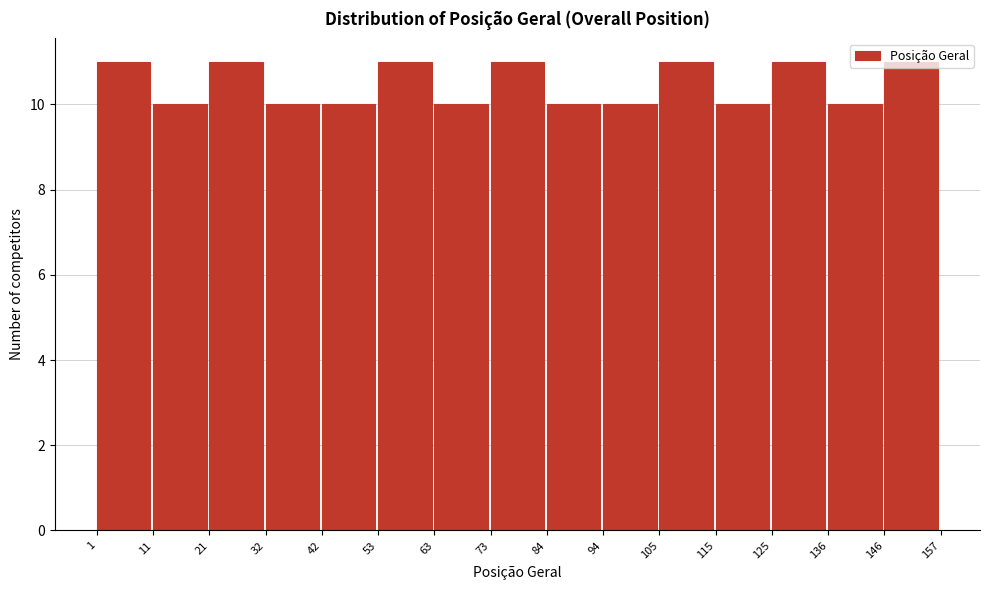

Reading left to right, transcribe this chart: for each bar, give the range it covers on the x-axis and its height. The values are not printed on the chart, so give them approximately, as read against the axis.

1 to 11: 11
11 to 21: 10
21 to 32: 11
32 to 42: 10
42 to 53: 10
53 to 63: 11
63 to 73: 10
73 to 84: 11
84 to 94: 10
94 to 105: 10
105 to 115: 11
115 to 125: 10
125 to 136: 11
136 to 146: 10
146 to 157: 11